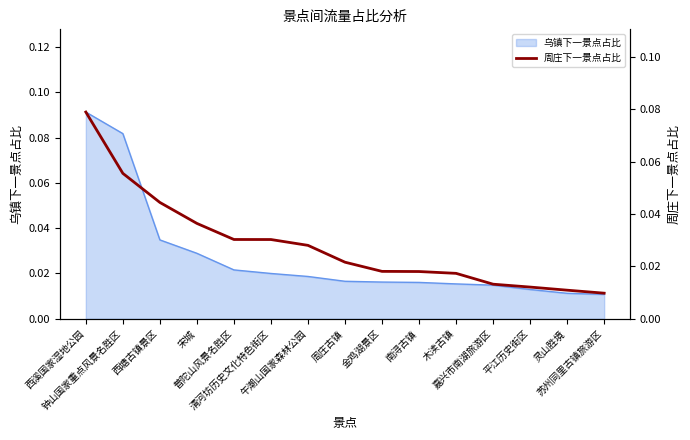

Does the chart display data point markers on the line(s)?

No